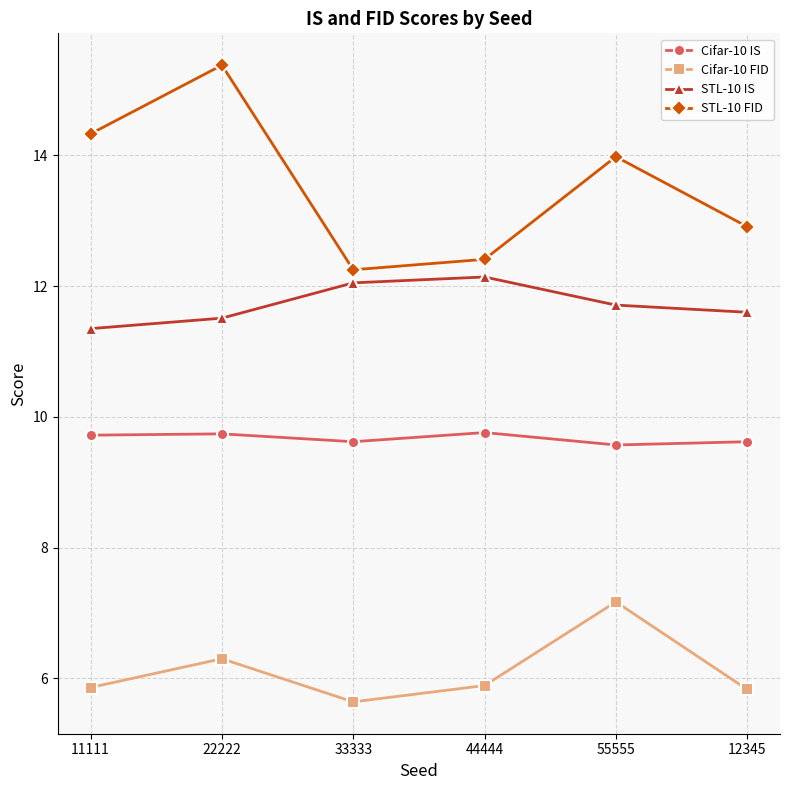

What is the difference between the STL-10 IS values at 33333 and 44444?

0.1